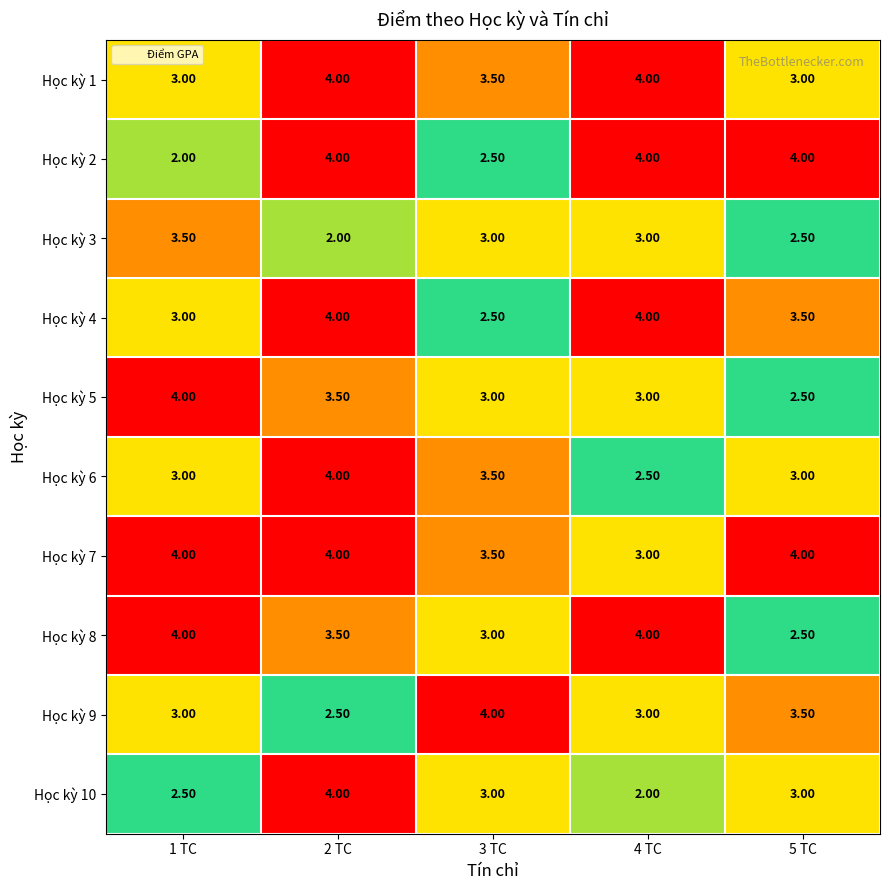

What is the spread (max minus min) of values at 5 TC?

1.5